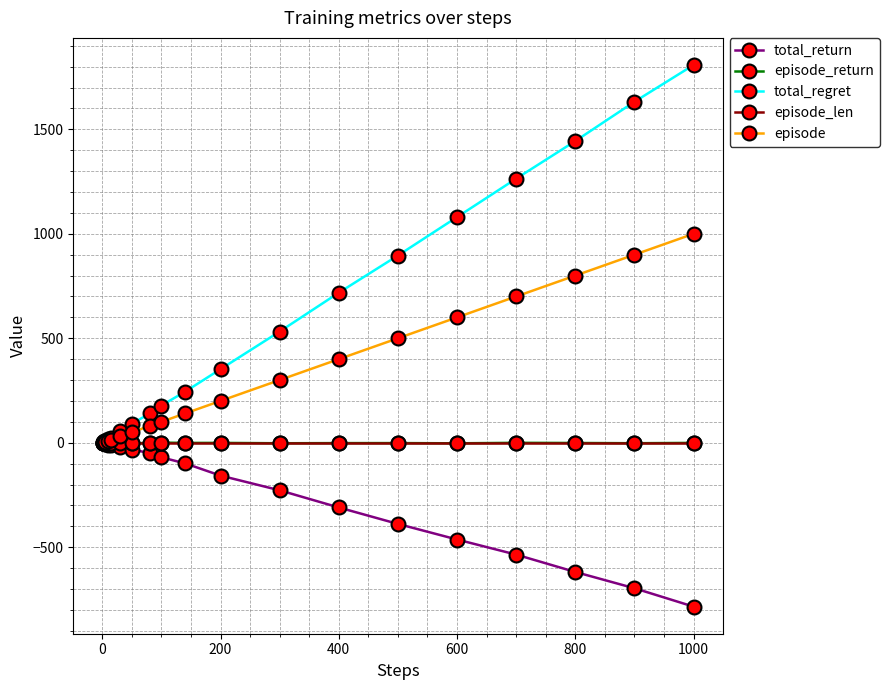

Which series has the largest total across all categories?

total_regret